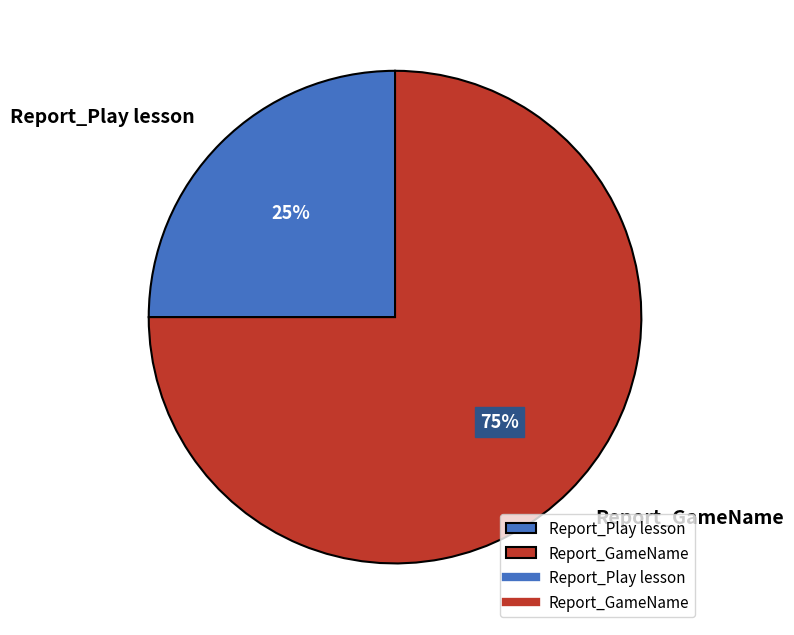

What is the ratio of the value at Report_GameName to the value at Report_Play lesson?

3.0